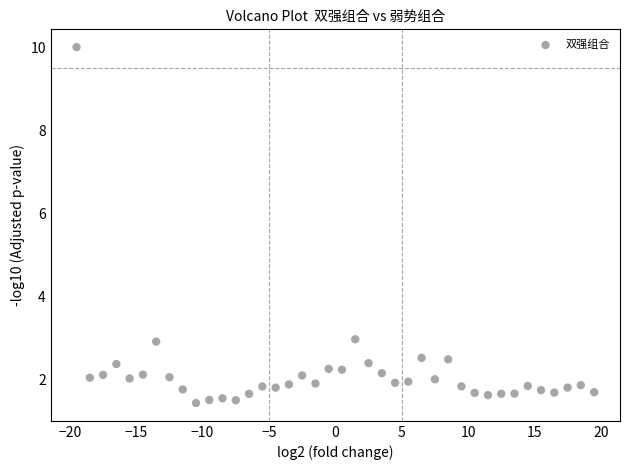

What is the range of Y values (max minus min)?

8.6